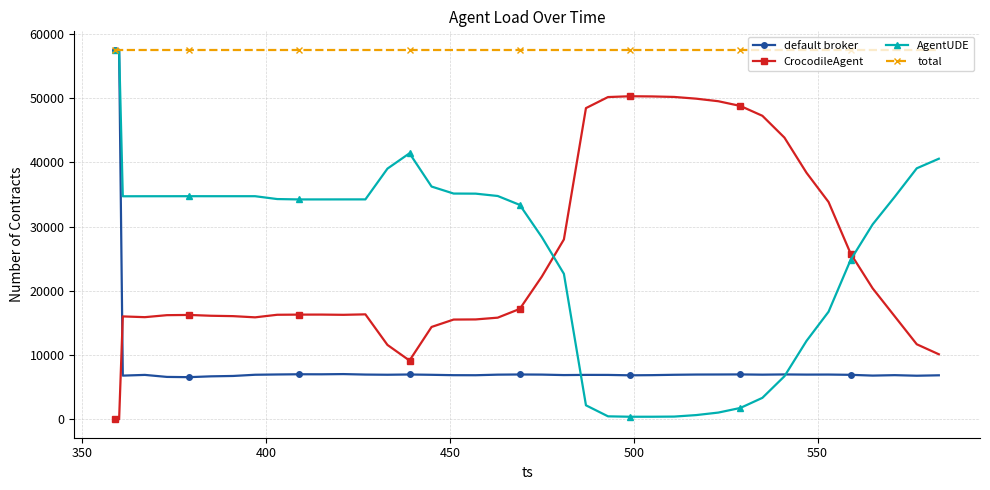

True or false: total and CrocodileAgent cross at least once.

False